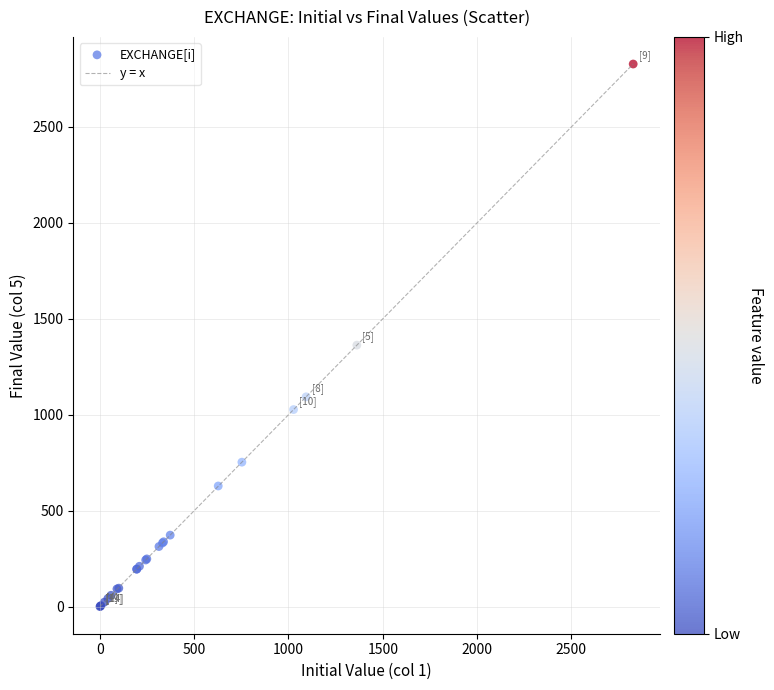

What Y value in the scatter plot is closest to 1414?

1362.9